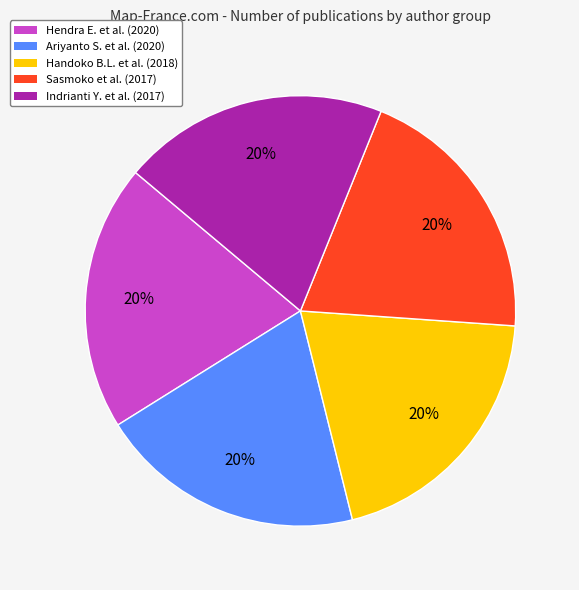

Is there any slice that represents more than half of the pie?

No